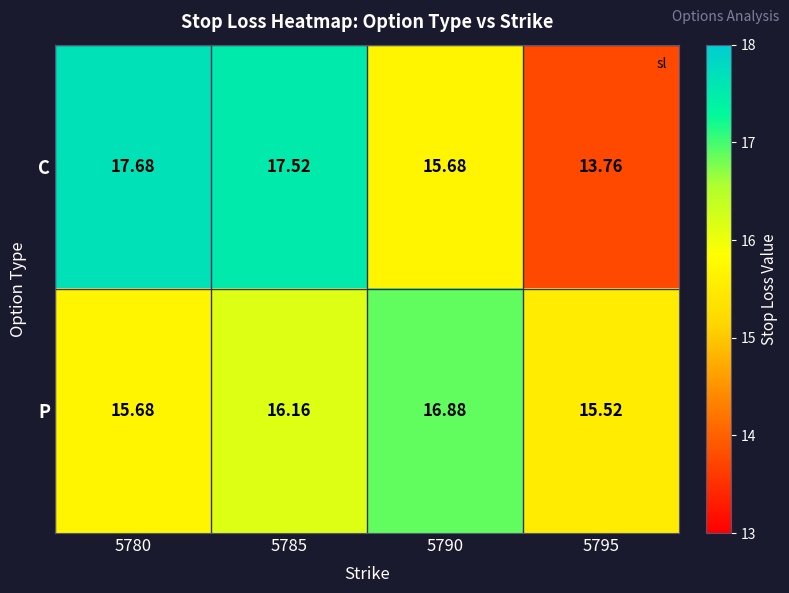

What is the total value across all series at 5780?

33.4